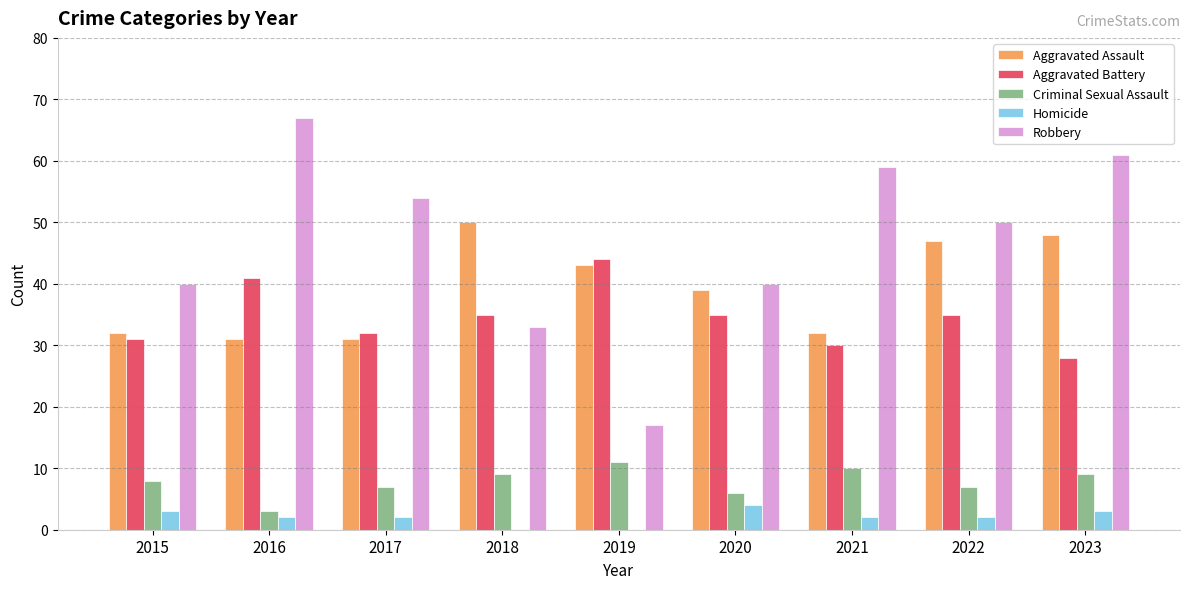

Which series changed the most between 2015 and 2019?

Robbery